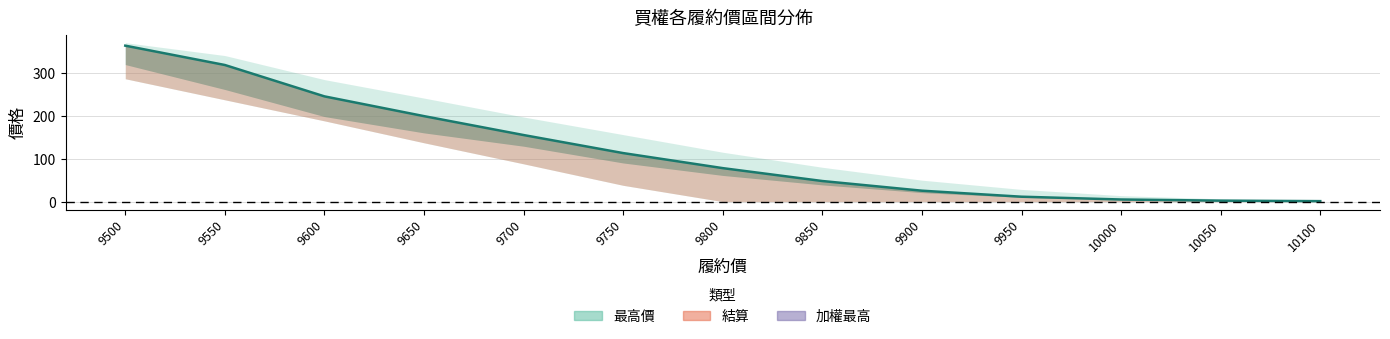

Approximately how many times larger is the value at 9600 compared to 10100?

204.2